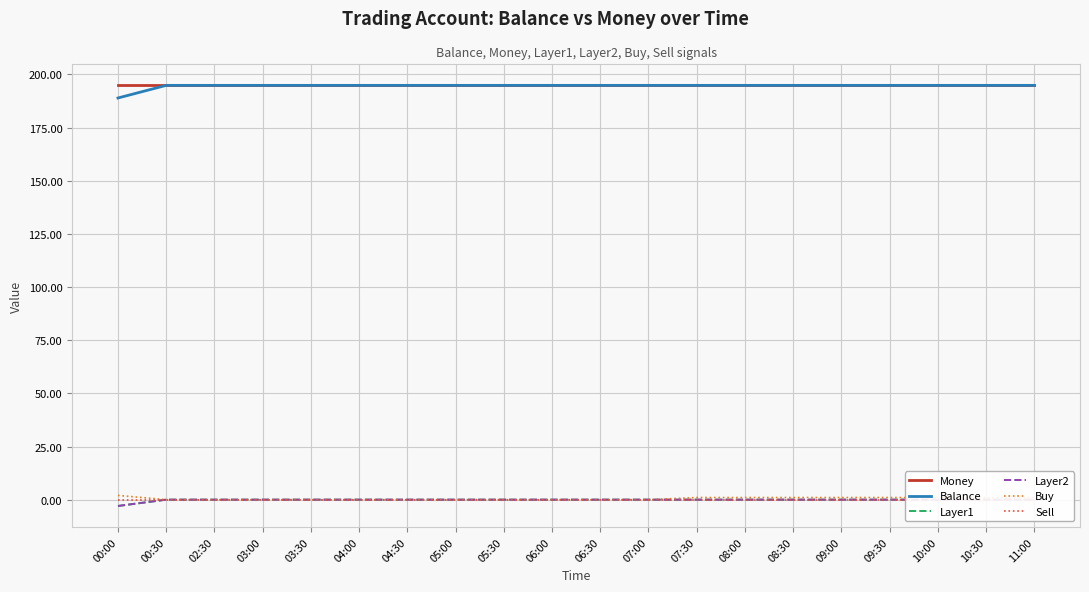

What is the total value across all series at 00:30?

389.7